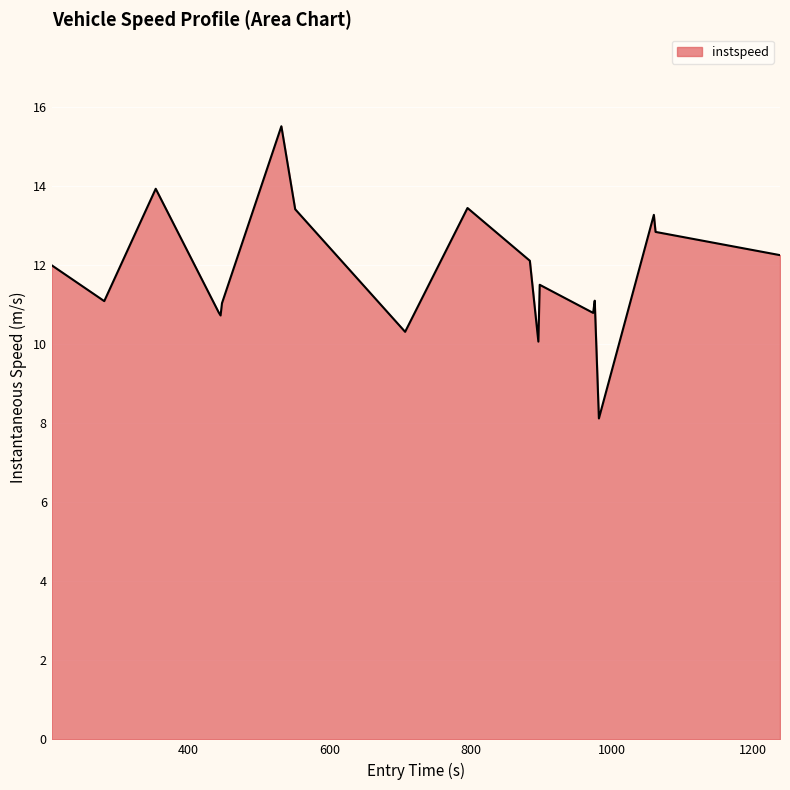

What is the greatest value displayed?

15.5